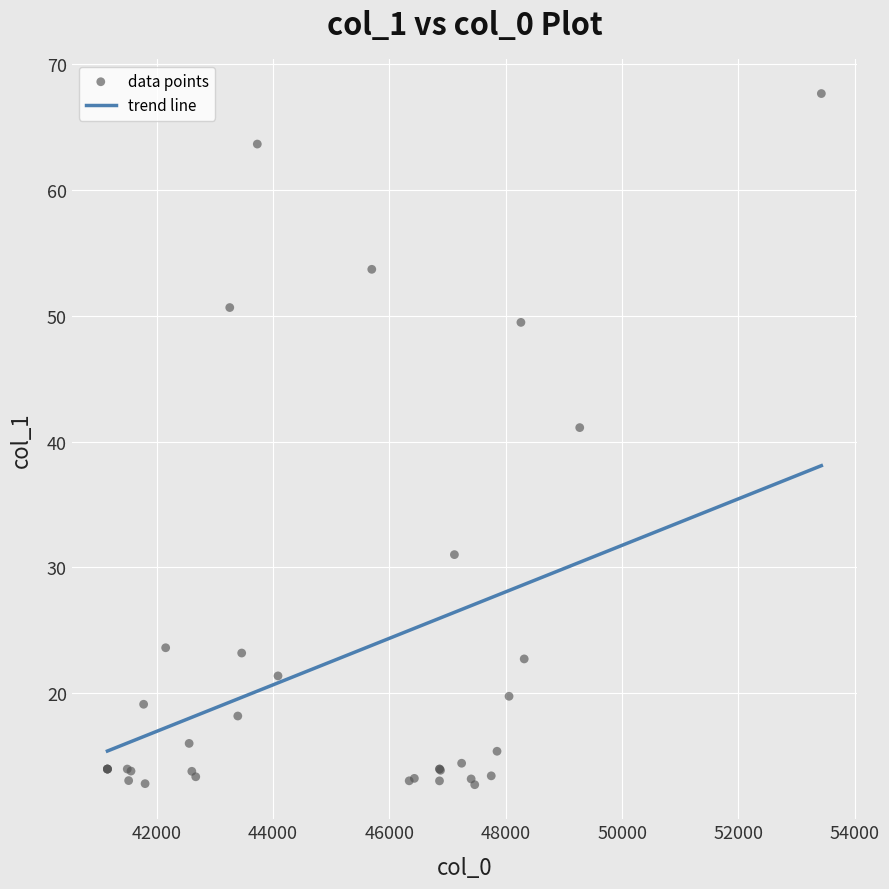

What Y value in the scatter plot is closest to 40?

41.1